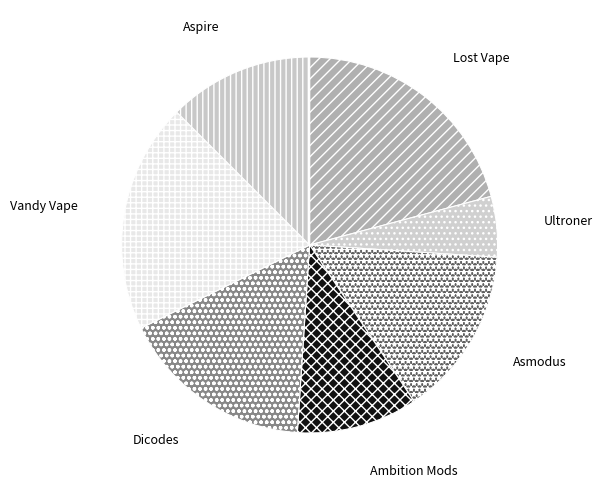

Which slice is the largest?

Lost Vape